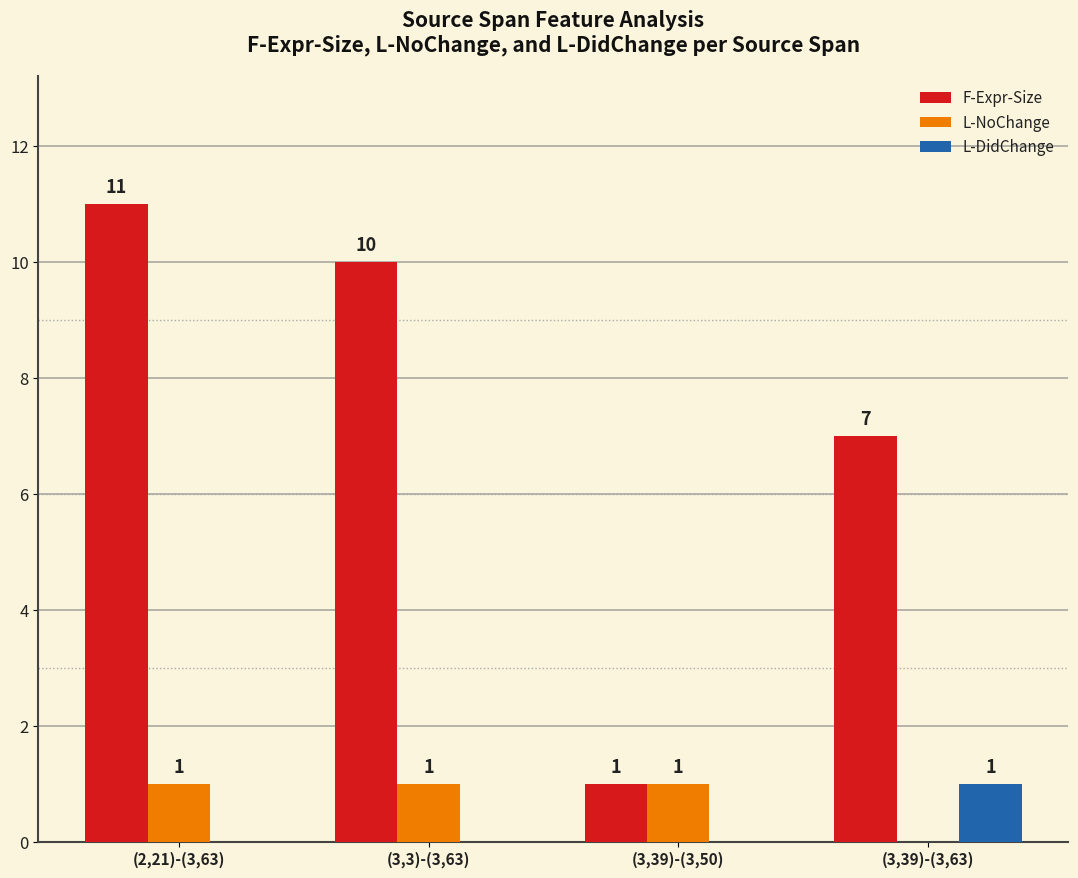

How many groups of bars are there?

4